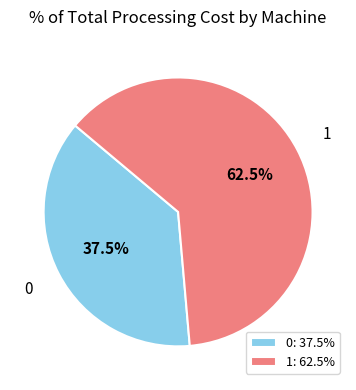

To the nearest percent, what is the combined percentage of 1 and 0?

100%